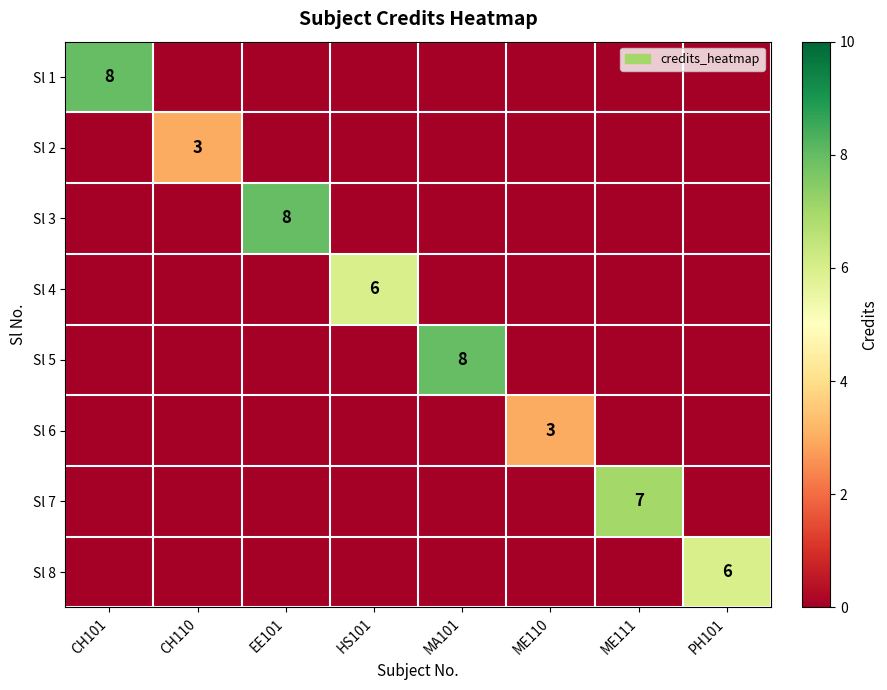

True or false: Sl 3 has a value of 8 at EE101.

True